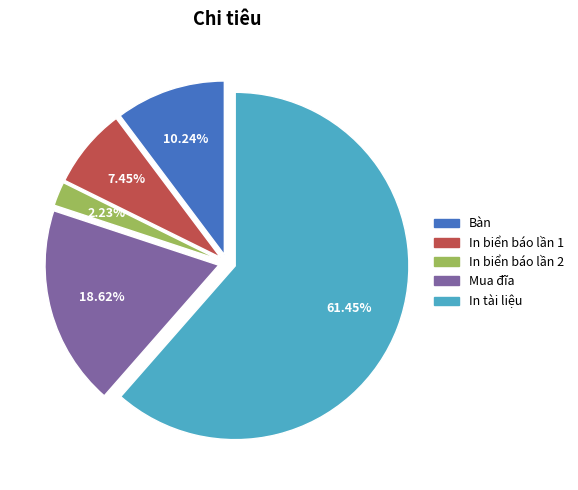

Is there any slice that represents more than half of the pie?

Yes